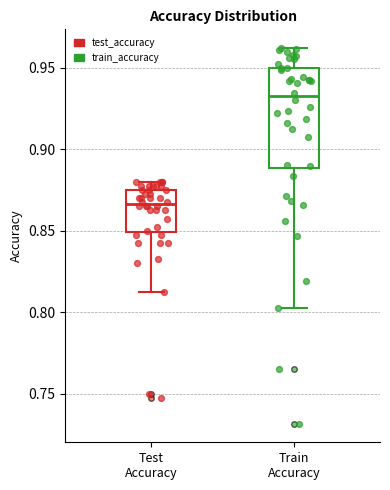

Where is the upper edge of the box for Test Accuracy on the y-axis? The values are not printed on the chart, so give them approximately, as read against the axis.

0.875